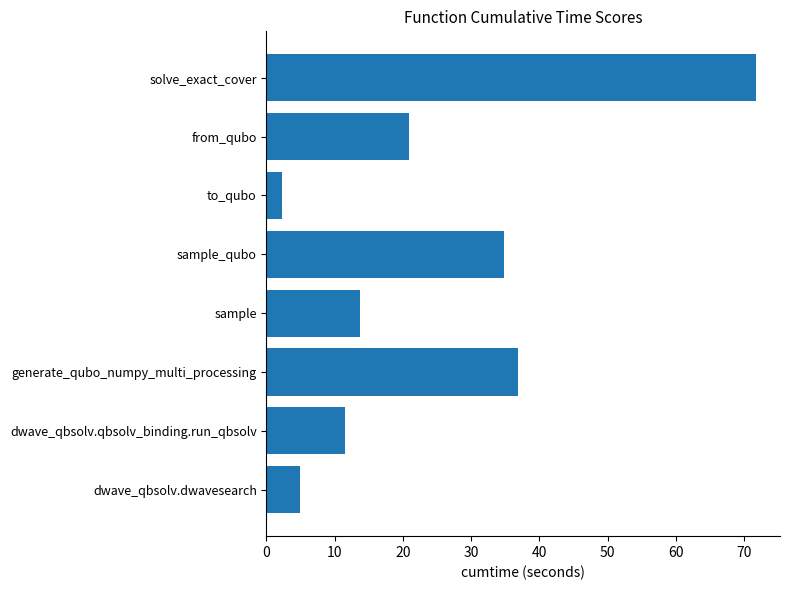

Approximately how many times larger is the value at dwave_qbsolv.dwavesearch compared to dwave_qbsolv.qbsolv_binding.run_qbsolv?

0.4